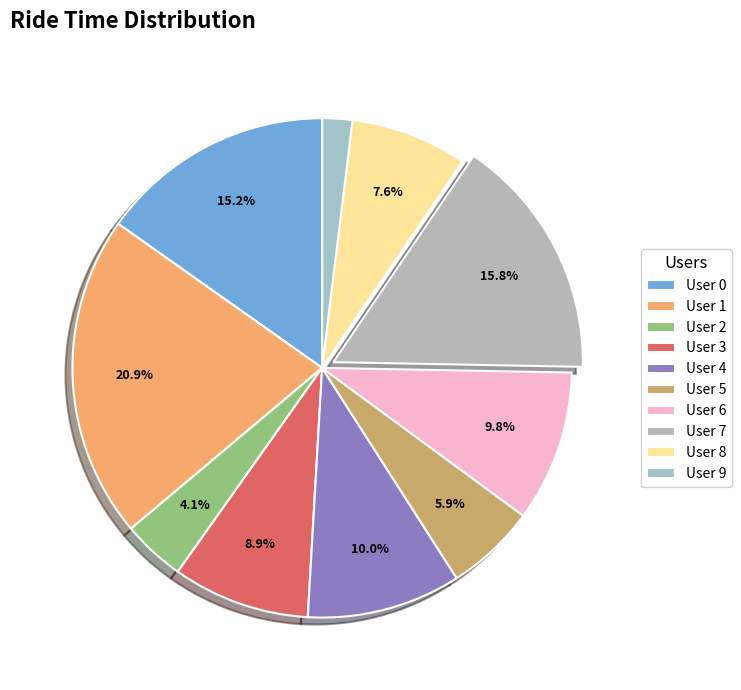

How many slices are in this pie chart?

10